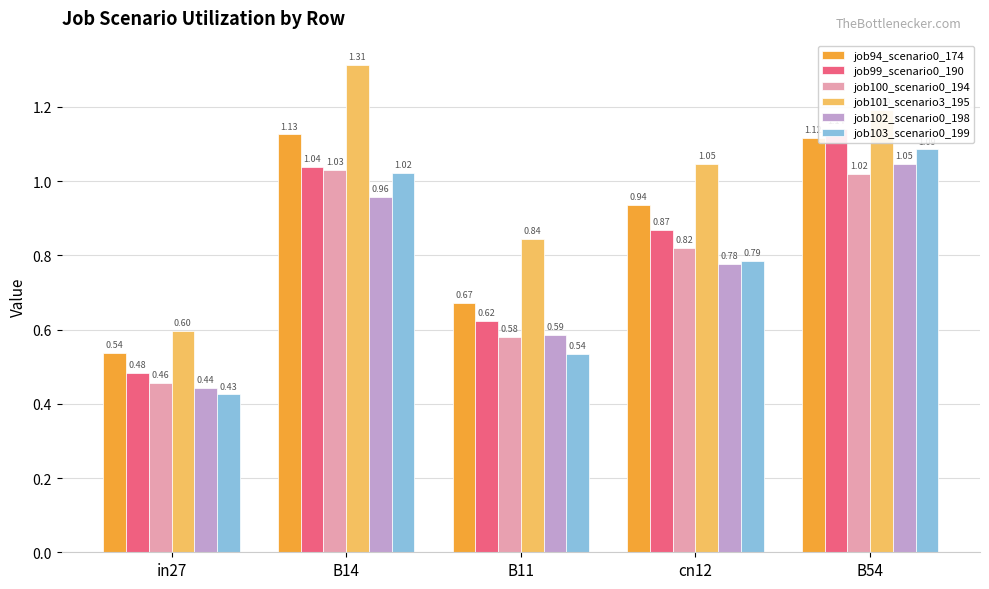

What is the total value across all series at B54?

6.6